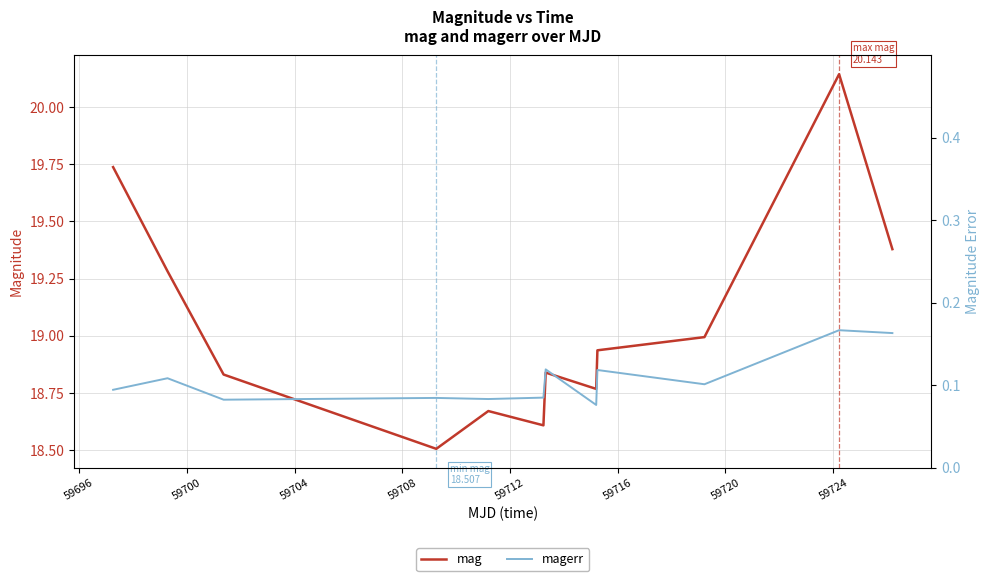

Does the chart display data point markers on the line(s)?

No